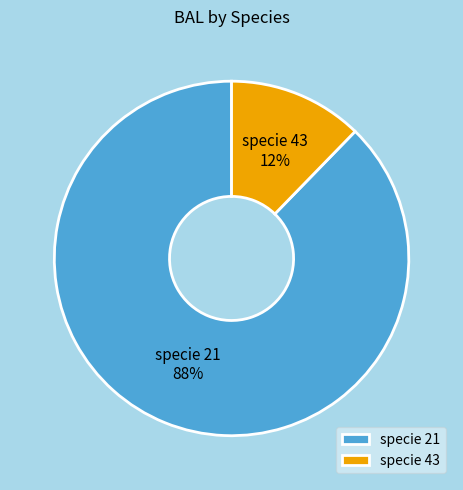

To the nearest percent, what is the average slice percentage?

50%